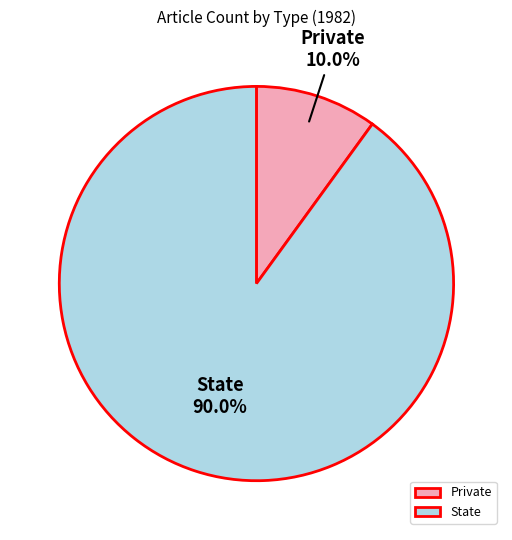

To the nearest percent, what is the difference between the largest and smallest slice percentages?

80%